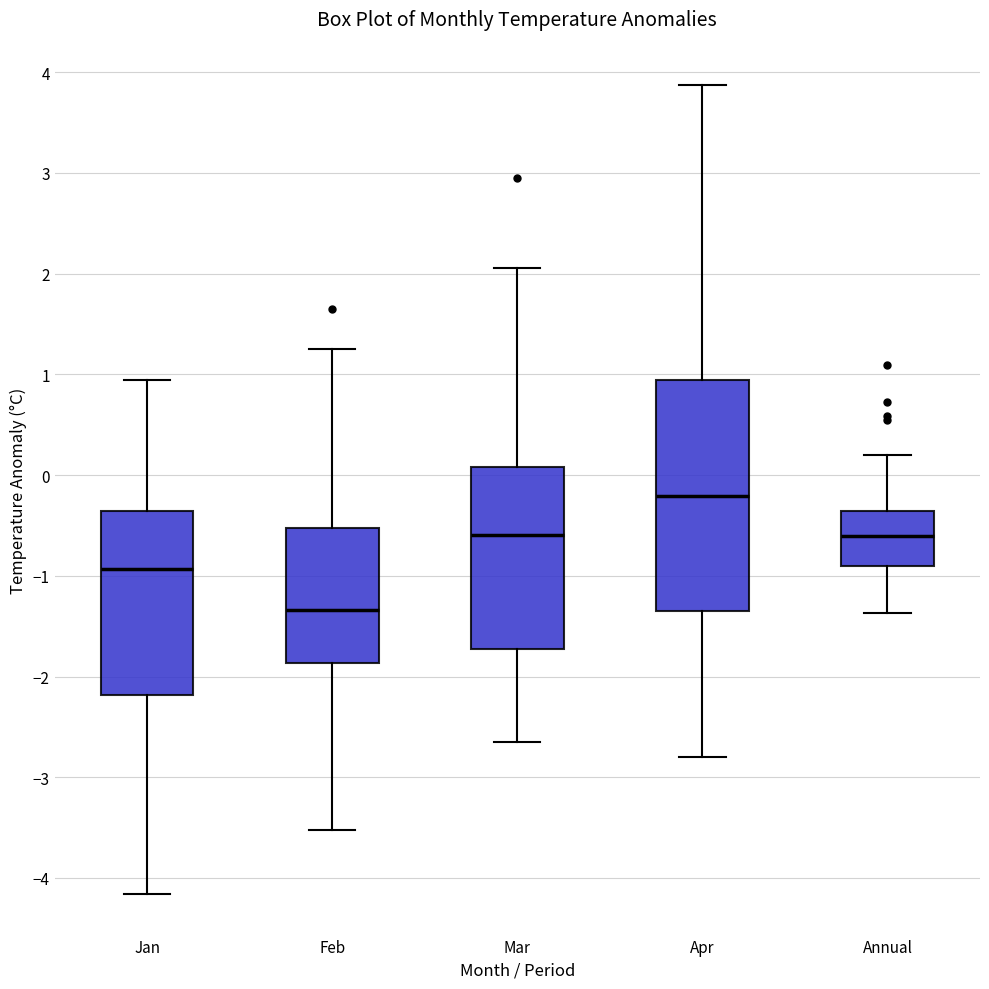

Which box is the tallest, from its lower edge to its upper edge?

Apr